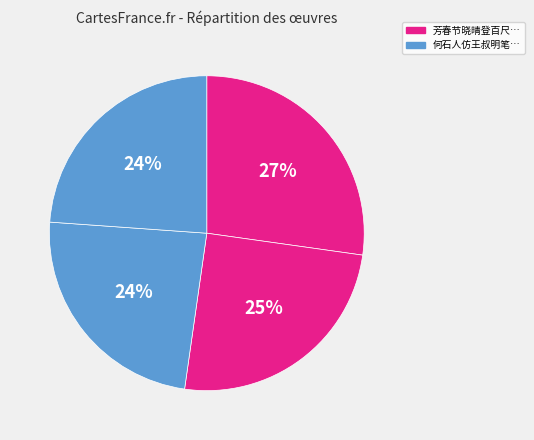

Is there any slice that represents more than half of the pie?

No